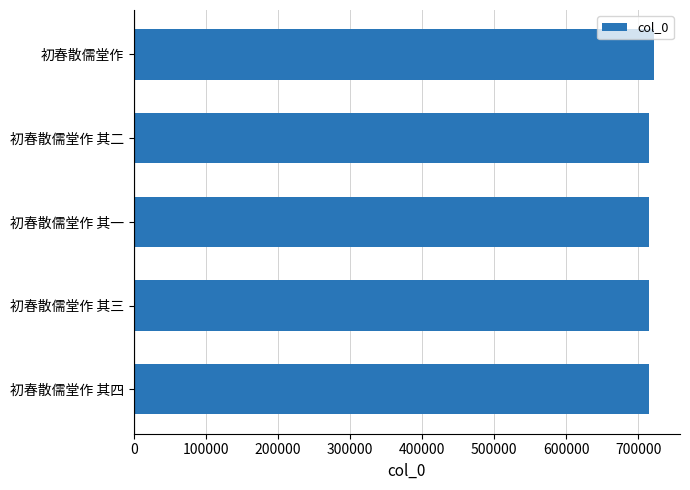

Which category has the highest value across all series?

初春散儒堂作